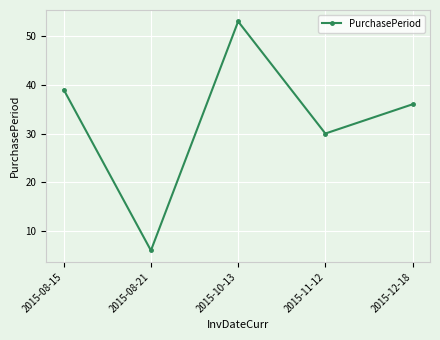

What is the maximum value shown in the chart?

53